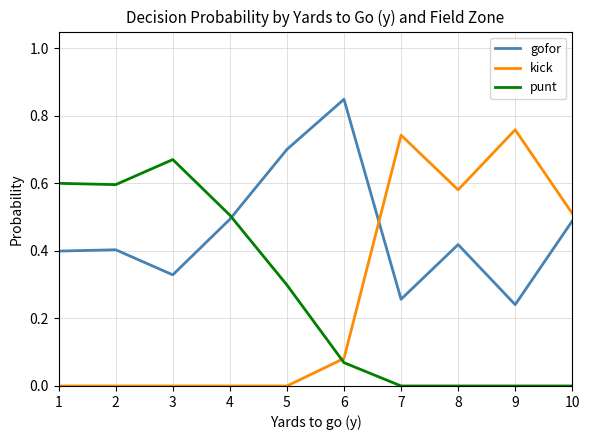

True or false: kick has a value of 0.0 at 2.

True